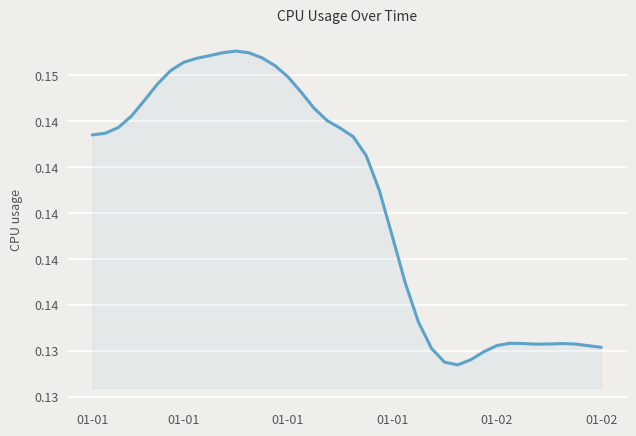

Does the chart display data point markers on the line(s)?

No